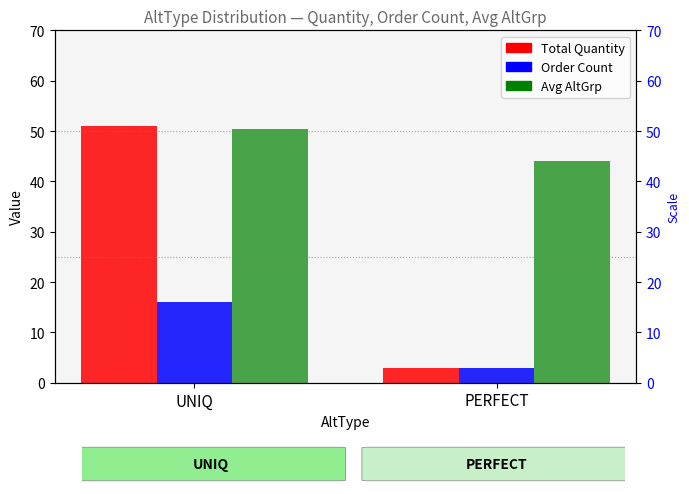

At which category is the sum across all series the highest?

UNIQ